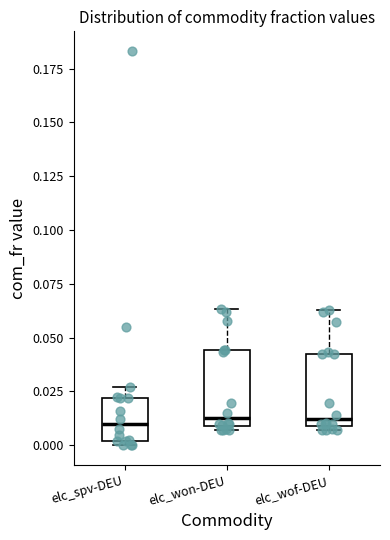

Reading left to right, transcribe this box plot: for each box, give where its median line is, the range the box spans, and where its two whiskers end, as read against the y-axis. The values are not printed on the chart, so give them approximately, as read against the axis.

elc_spv-DEU: median 0.010, box 0.000 to 0.020, whiskers 0.000 (just below the box's lower edge) to 0.025
elc_won-DEU: median 0.015, box 0.010 to 0.045, whiskers 0.005 to 0.065
elc_wof-DEU: median 0.010 (just above the box's lower edge), box 0.010 to 0.045, whiskers 0.005 to 0.065